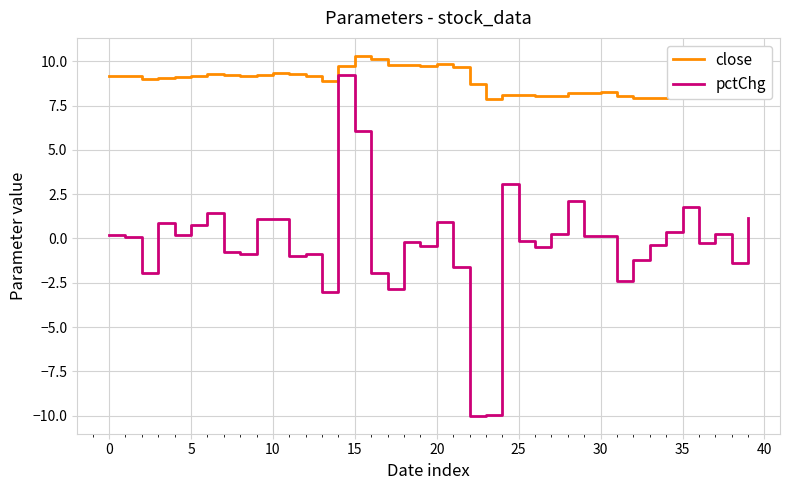

What is the maximum value shown in the chart?

10.3